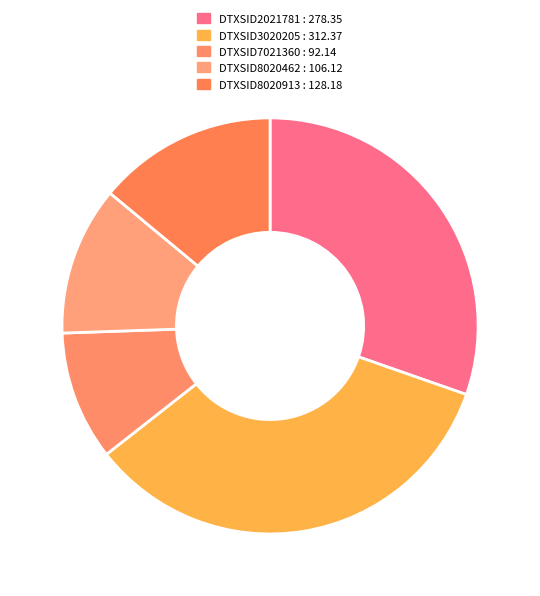

Which category has the smallest portion of the pie?

DTXSID7021360